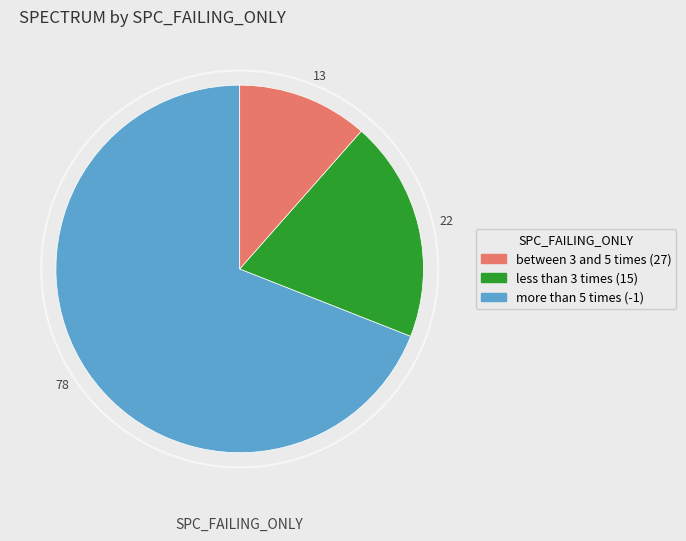

Combined, do 22 and 78 account for over 50%?

Yes